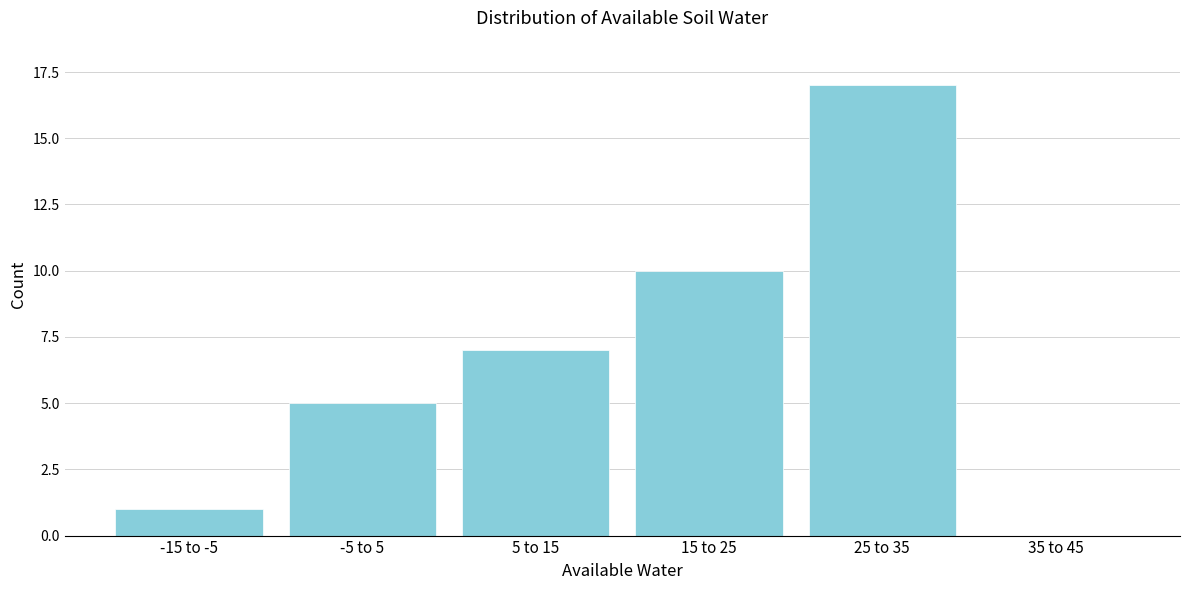

Reading left to right, list all the values displayed in this chart.

-15 to -5=1	-5 to 5=5	5 to 15=7	15 to 25=10	25 to 35=17	35 to 45=0